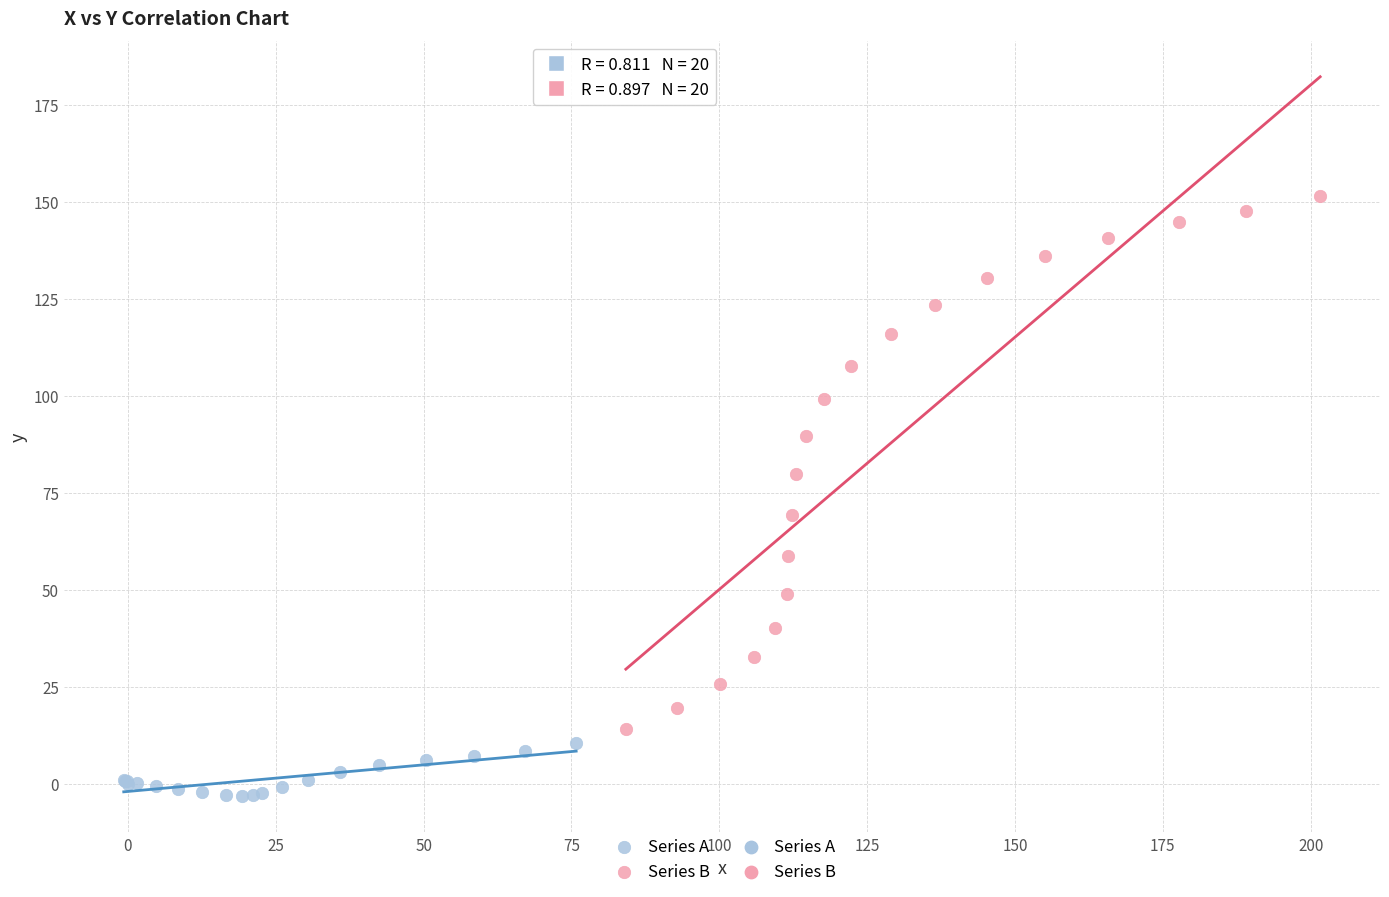

Which series reaches the minimum Y coordinate?

Series A